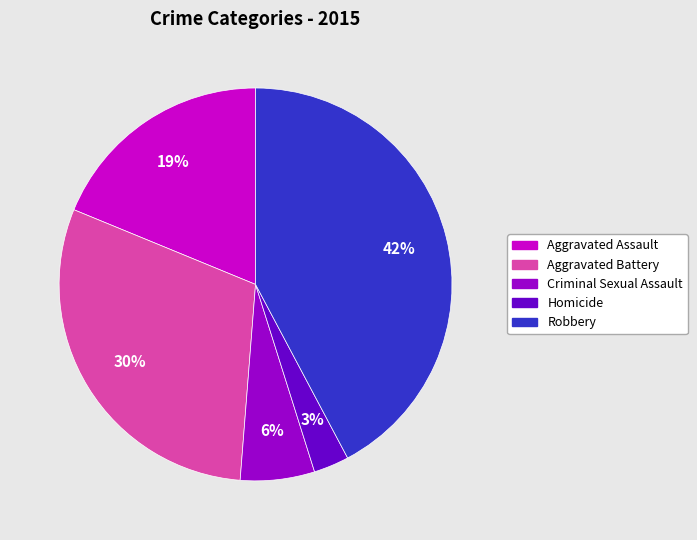

To the nearest percent, what portion does Homicide represent?

3%